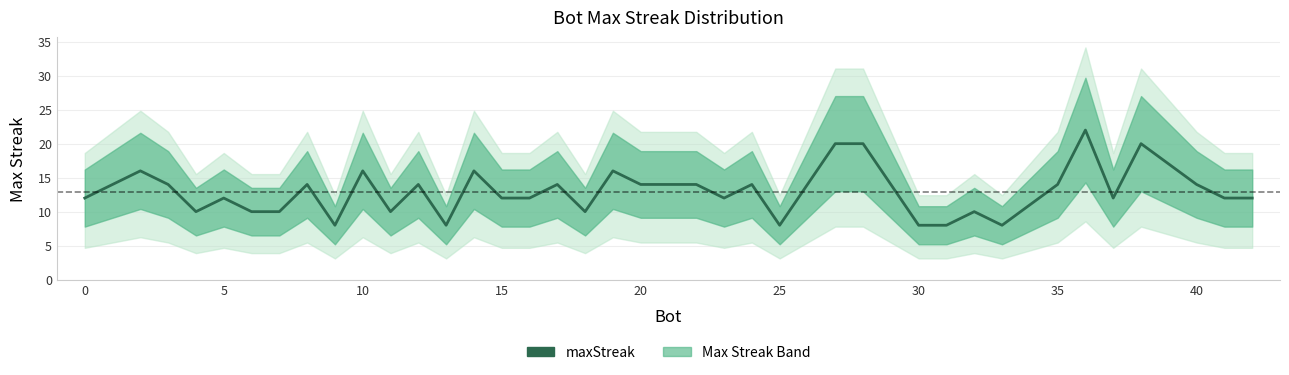

What value does the data have at 5, to the nearest 10?

10